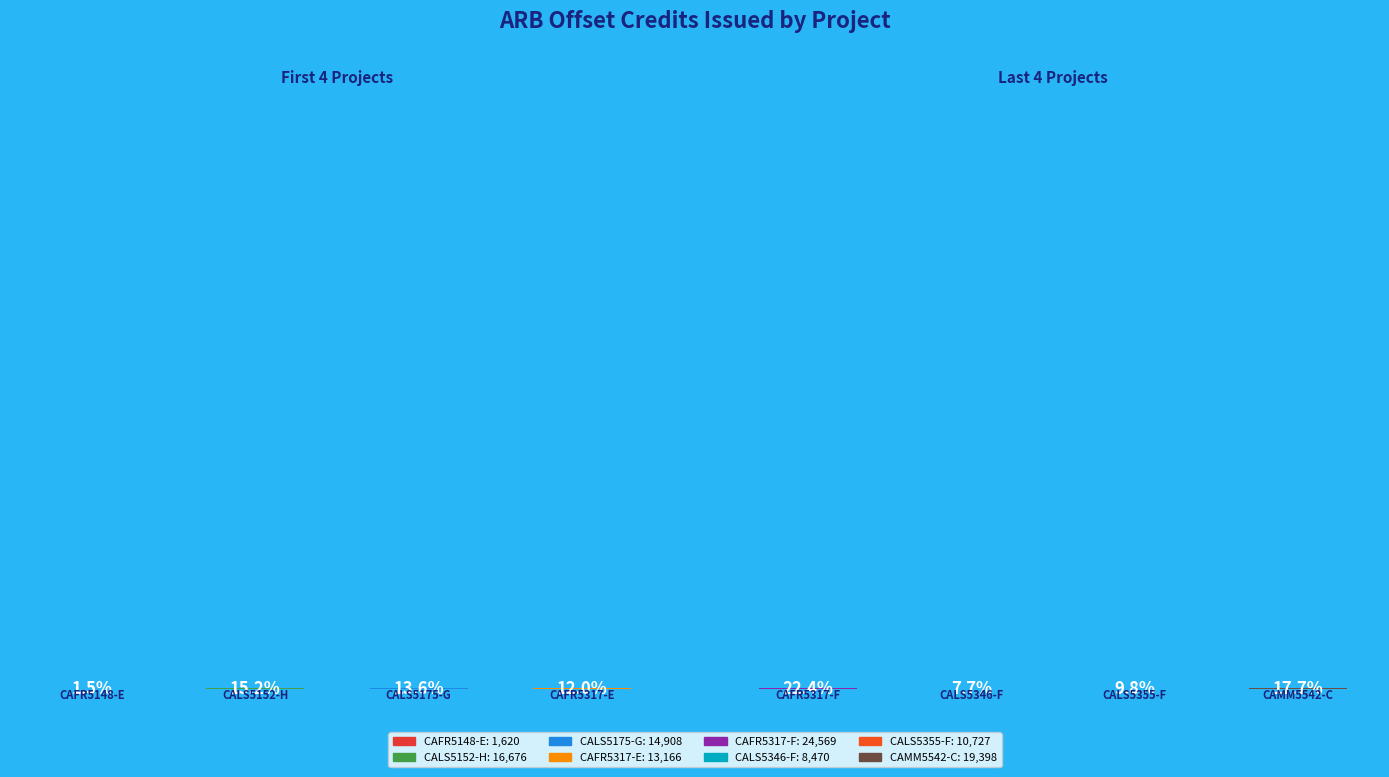

To the nearest percent, what is the difference between the CALS5355-F and CAFR5317-E slice percentages?

2%